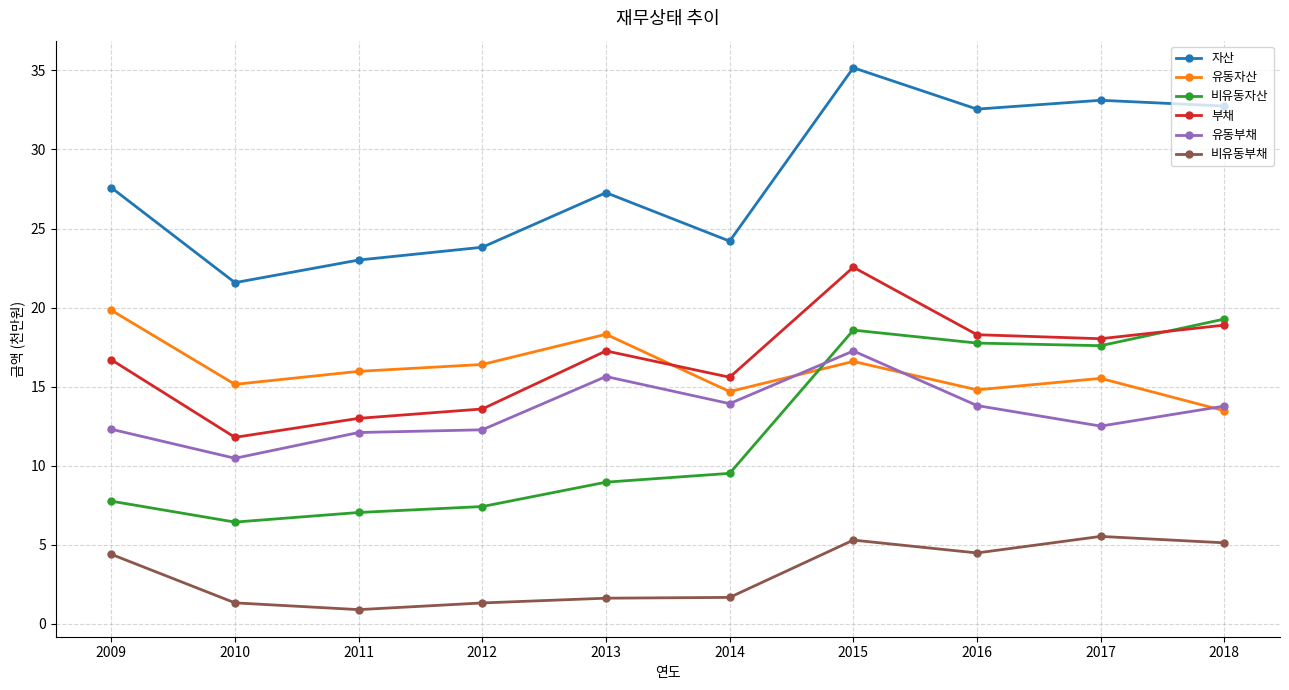

Which category has the lowest value across all series?

2011